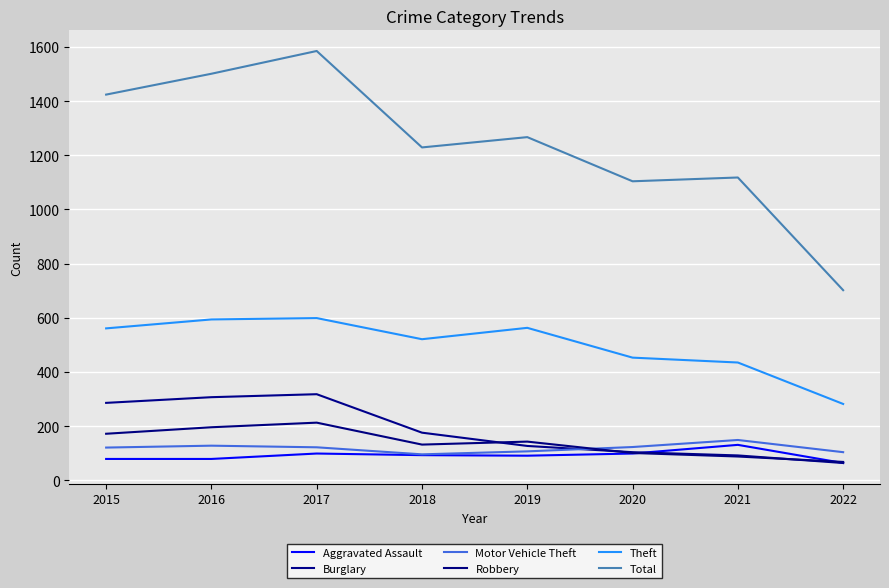

Between 2019 and 2016, which is larger?

2019